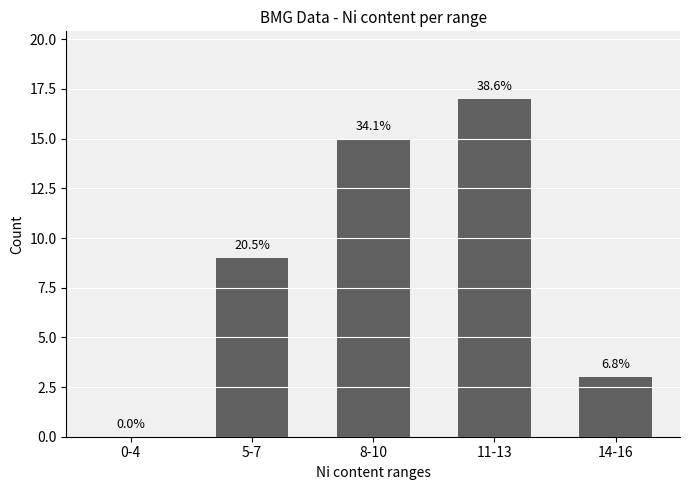

Are the bars horizontal?

No